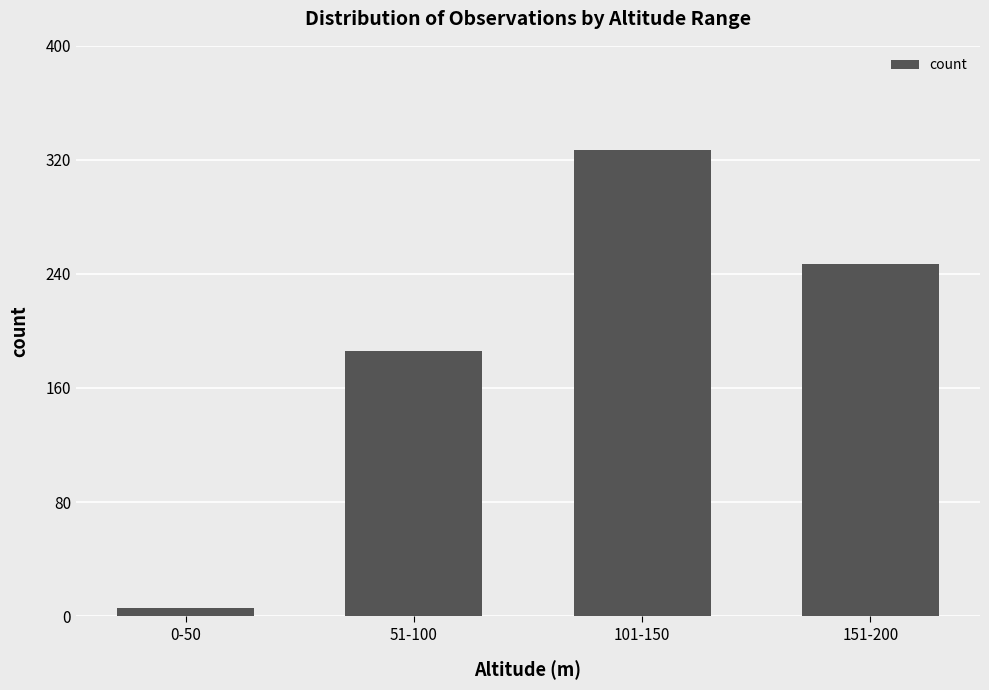

Reading left to right, list all the values displayed in this chart.

0-50=6	51-100=186	101-150=327	151-200=247